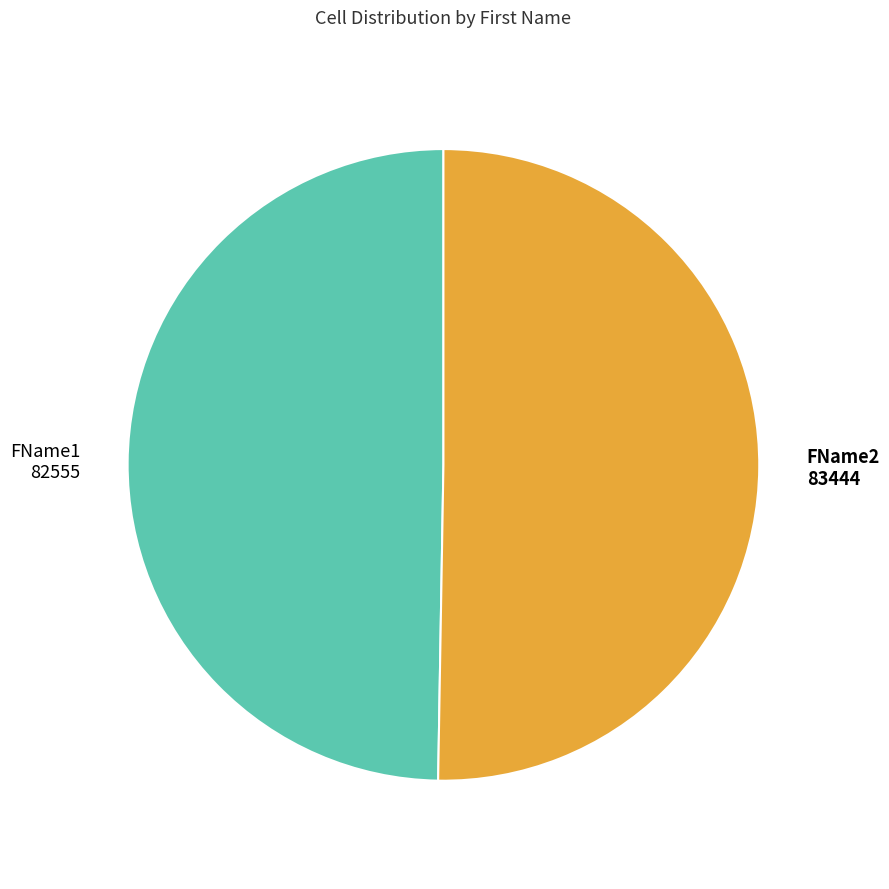

How many slices are in this pie chart?

2